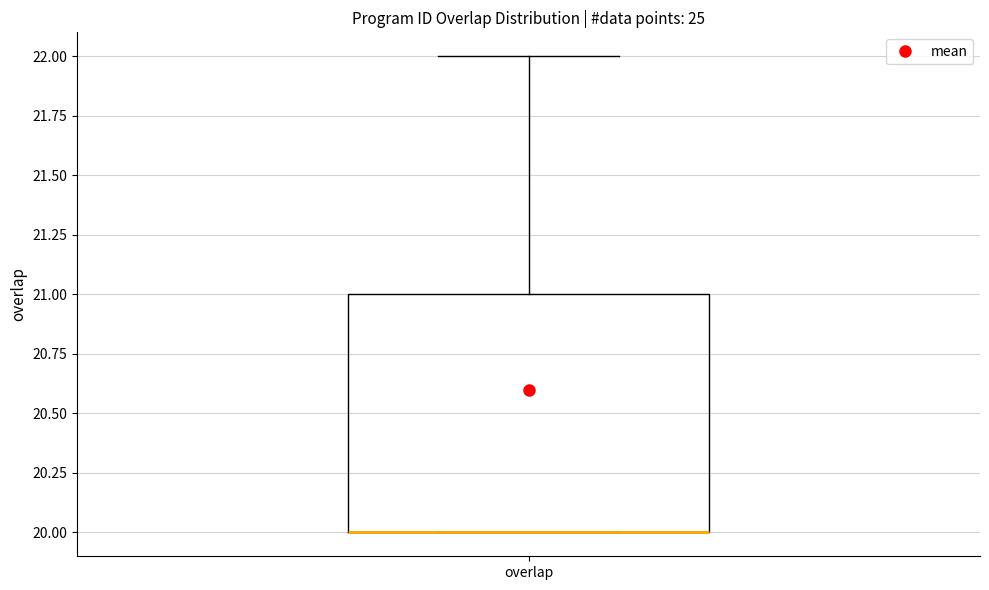

Transcribe this box plot: give where the median line is, the range the box spans, and where the two whiskers end, as read against the y-axis. The values are not printed on the chart, so give them approximately, as read against the axis.

median 20 (drawn on the box's lower edge), box 20 to 21, whiskers 20 to 22